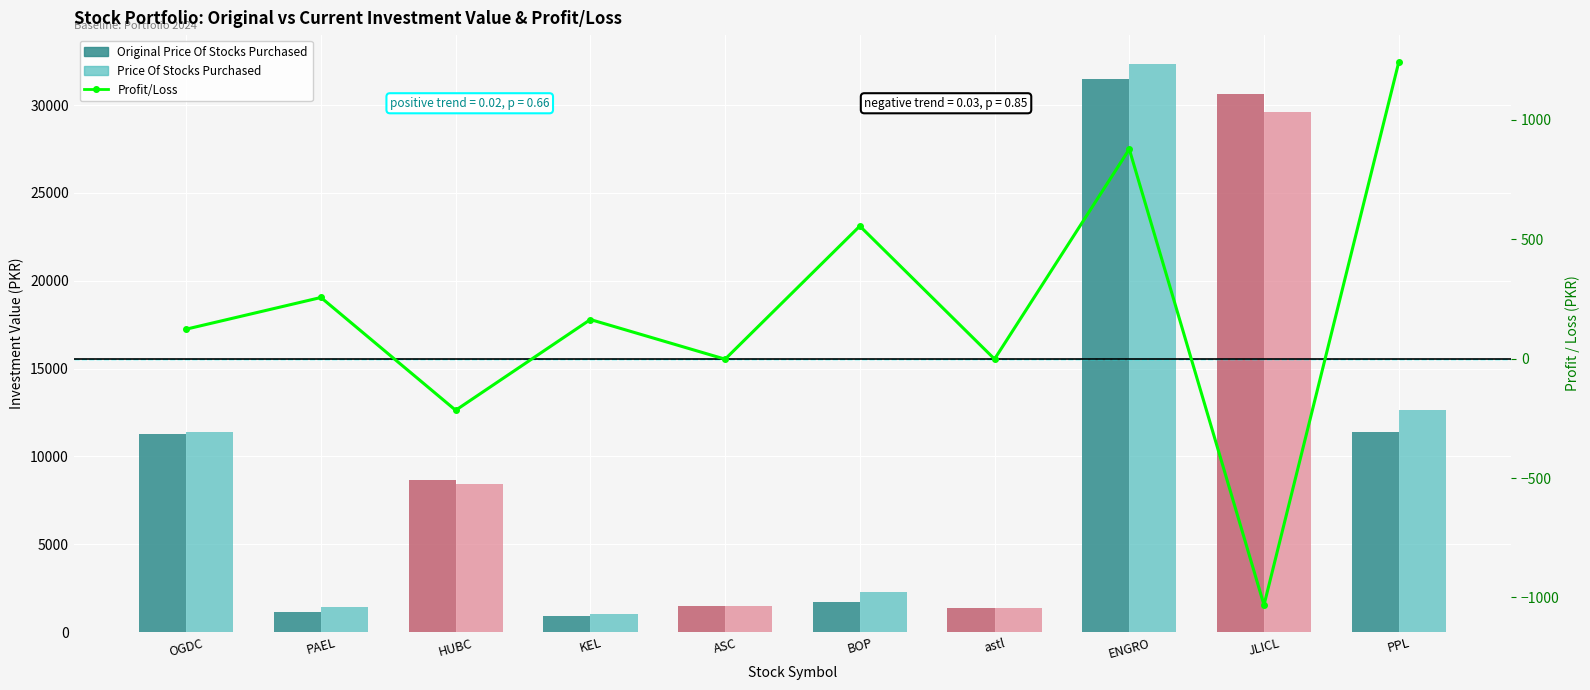

At which category is the sum across all series the highest?

ENGRO